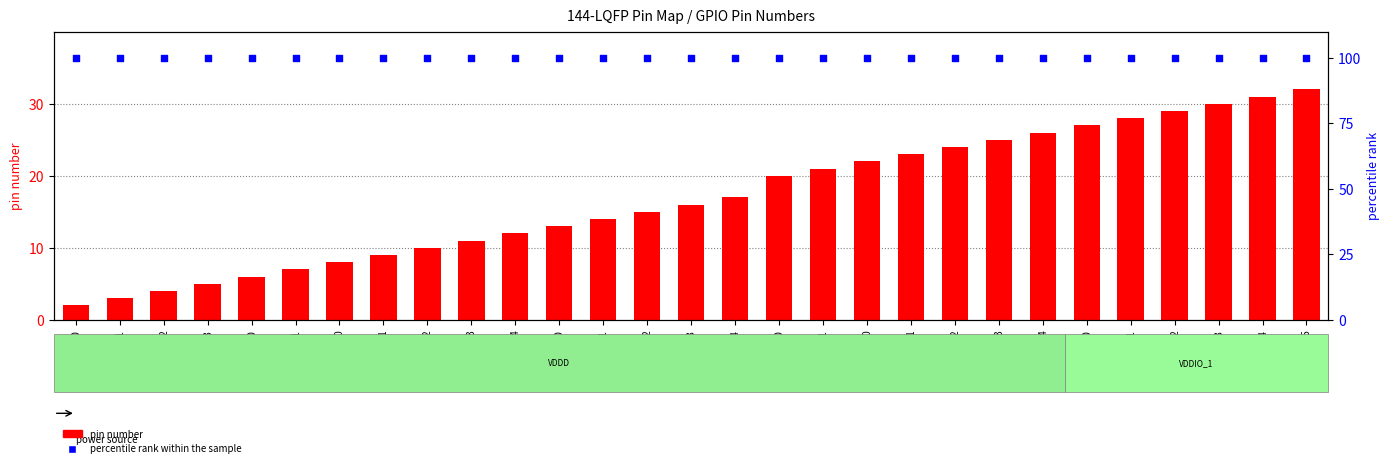

What is the total value across all series at P5.0?

122